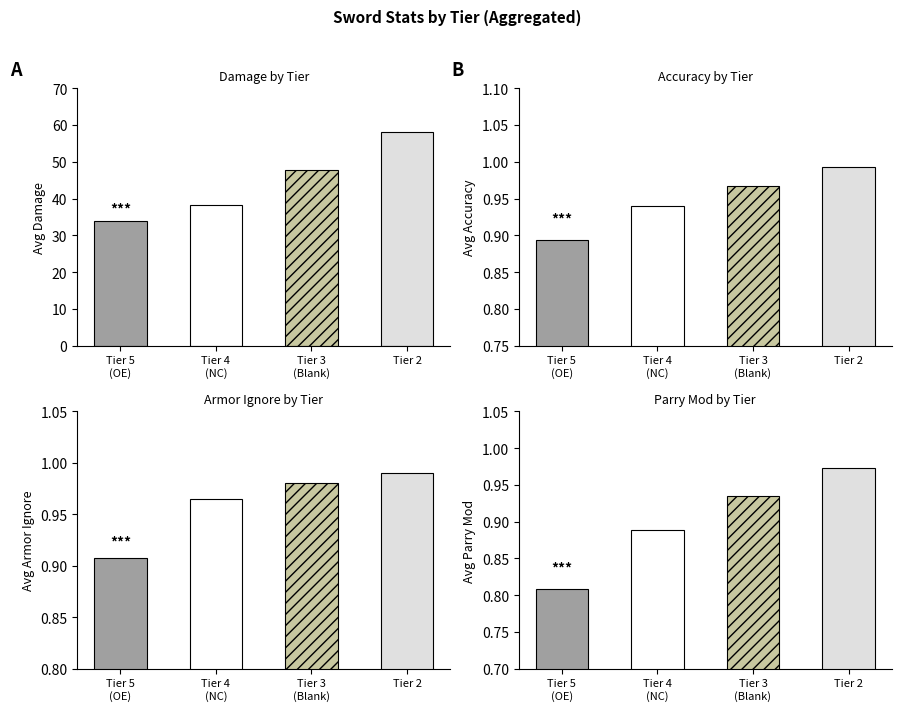

How many bars are there in each group?

4